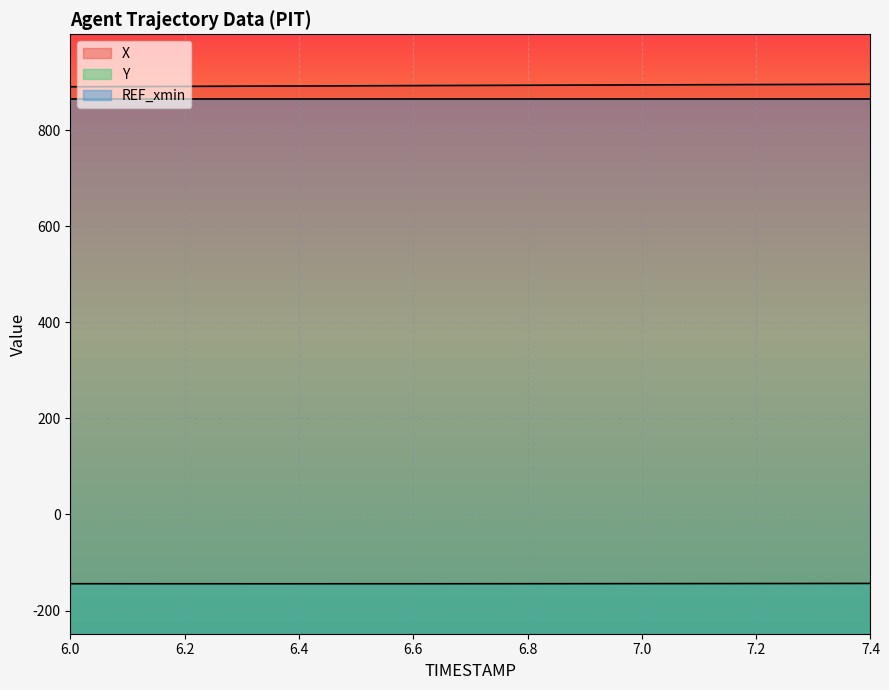

Which series has the largest total across all categories?

X